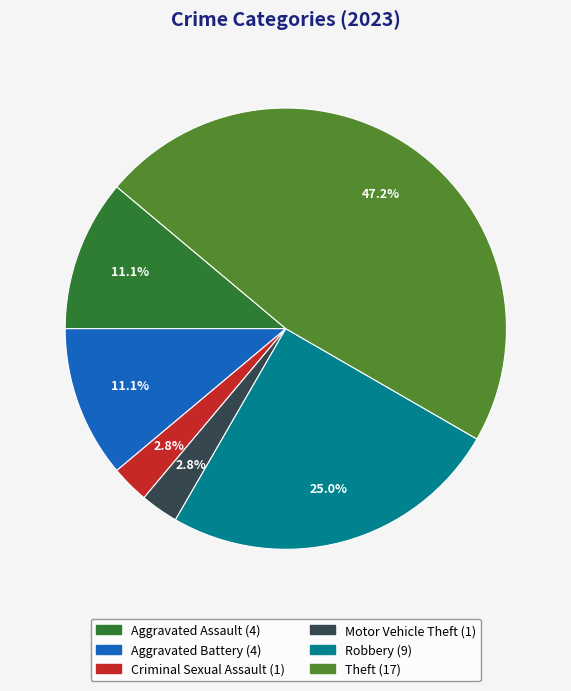

Does any single category account for the majority?

No